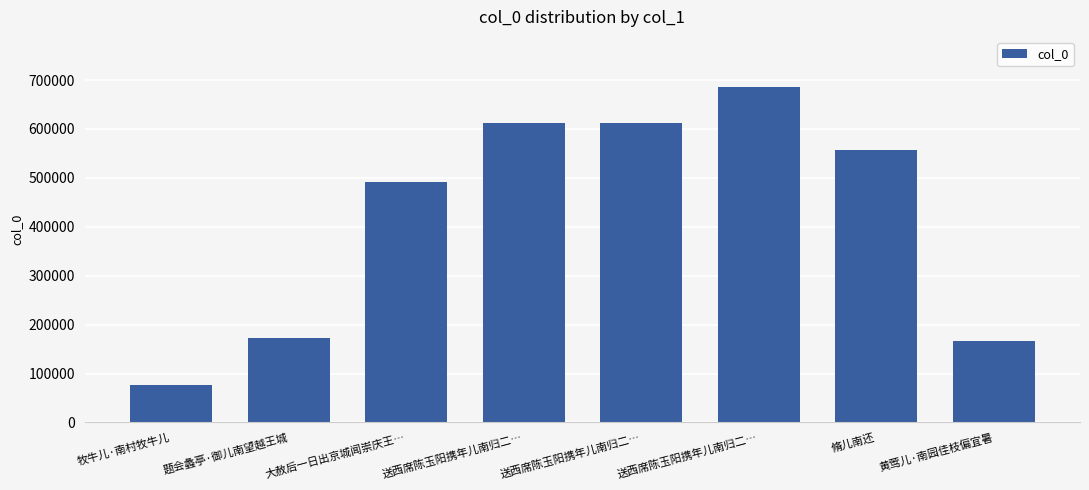

Reading left to right, what are all the values shown in this chart?

牧牛儿·南村牧牛儿=76658	题会蠡亭·御儿南望越王城=173386	大赦后一日出京城闻崇庆王…=492622	送西席陈玉阳携年儿南归二…=611436	送西席陈玉阳携年儿南归二…=611435	送西席陈玉阳携年儿南归二…=685462	脩儿南还=557764	黄莺儿·南园佳枝偏宜暑=165665